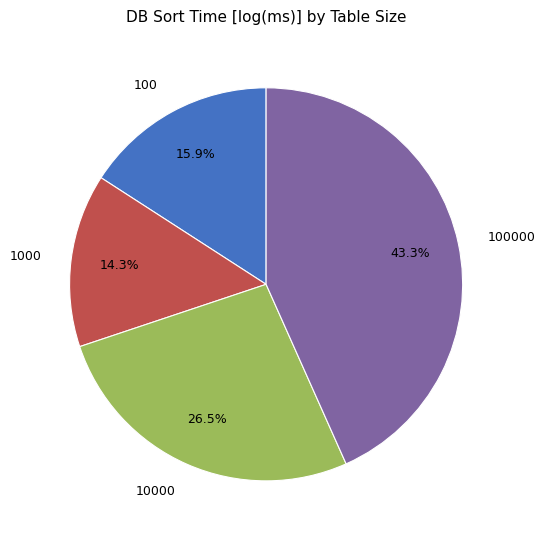

Does any single category account for the majority?

No